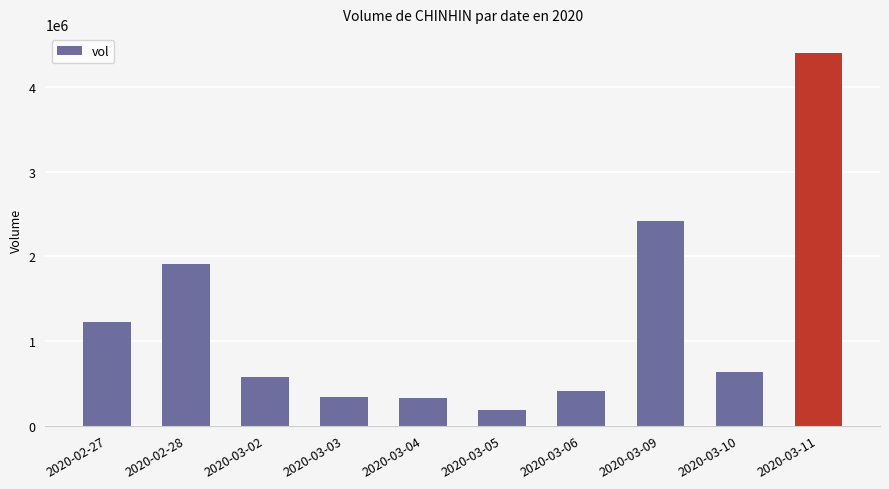

At which category does the chart reach its minimum across all series?

2020-03-05